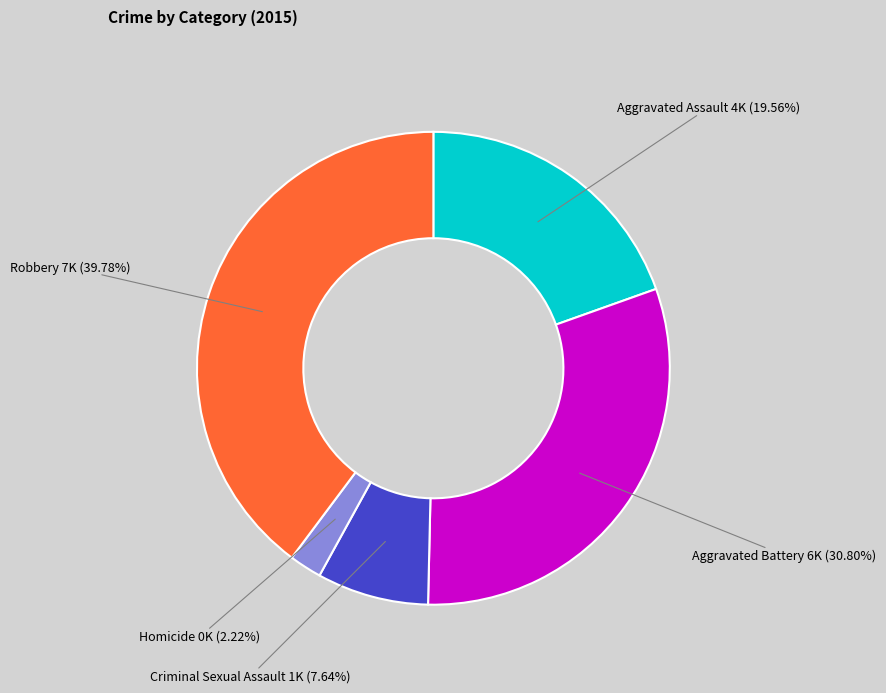

Which slice is the largest?

Robbery